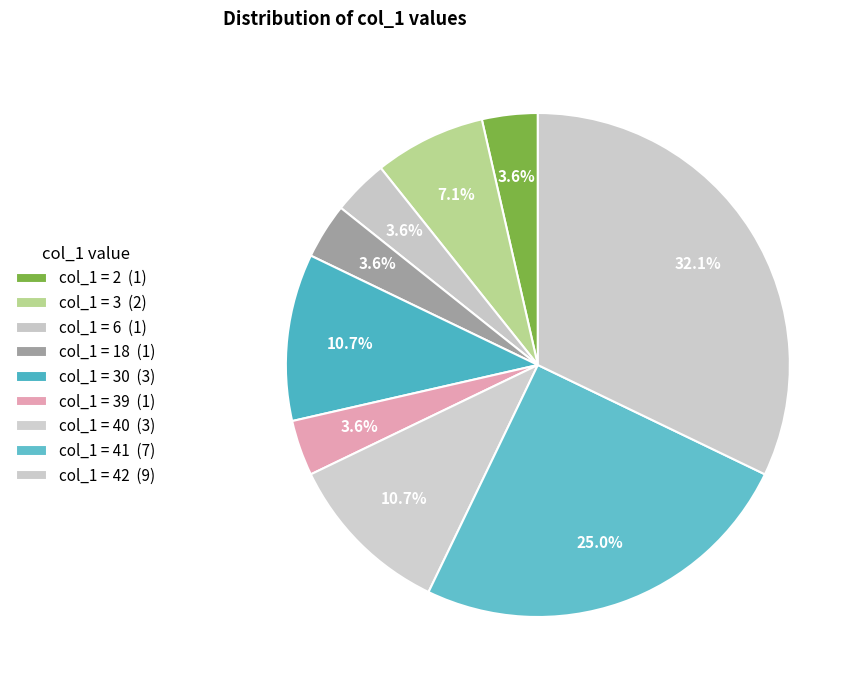

Which category has the biggest portion of the pie?

42